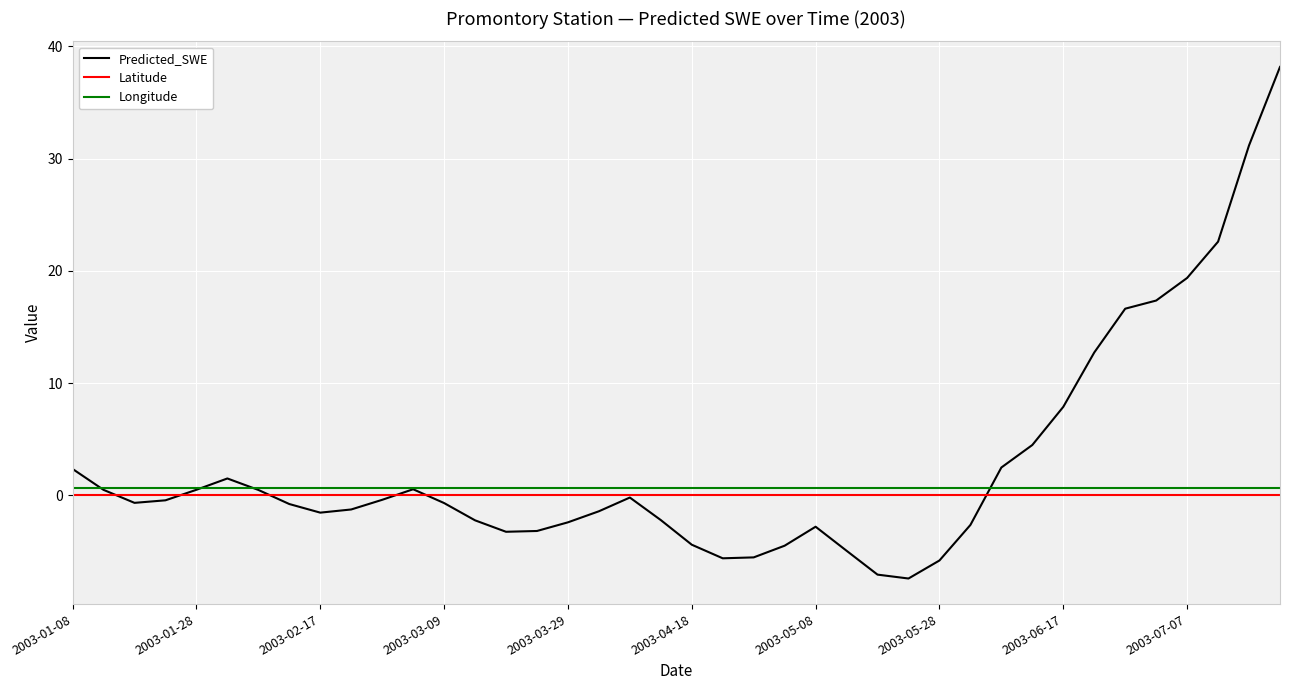

Which series has the widest spread of values?

Predicted_SWE